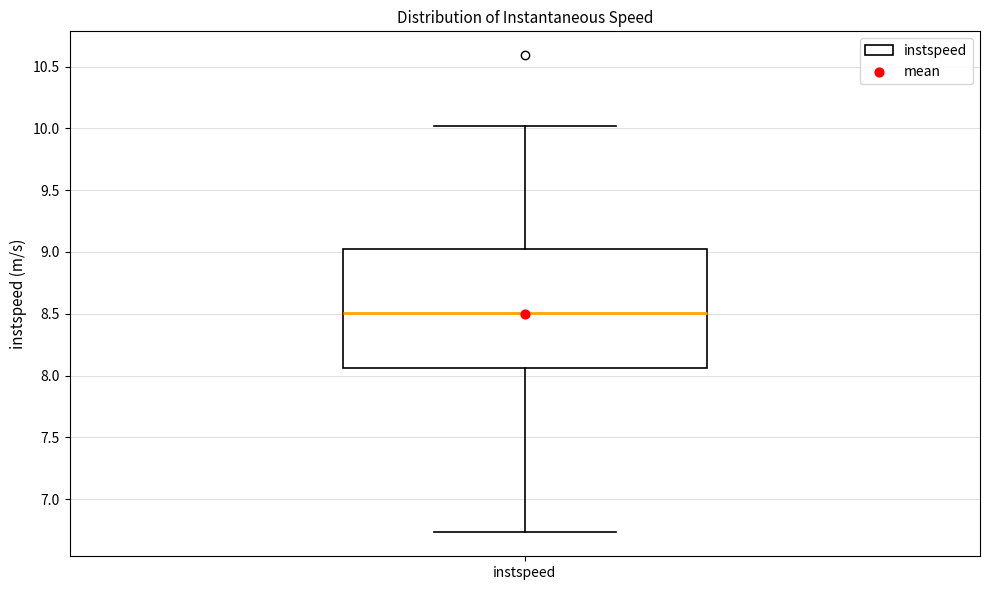

Transcribe this box plot: give where the median line is, the range the box spans, and where the two whiskers end, as read against the y-axis. The values are not printed on the chart, so give them approximately, as read against the axis.

median 8.50, box 8.05 to 9.05, whiskers 6.75 to 10.00